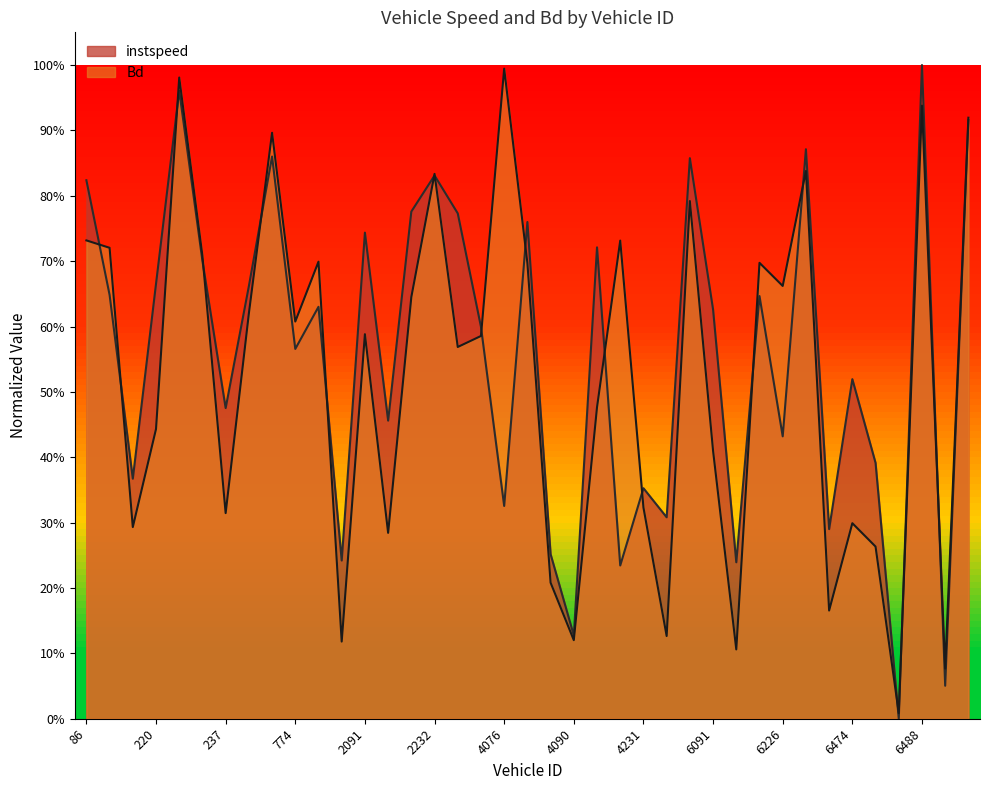

Between which two adjacent categories do instspeed and Bd first intersect?

86 and 87